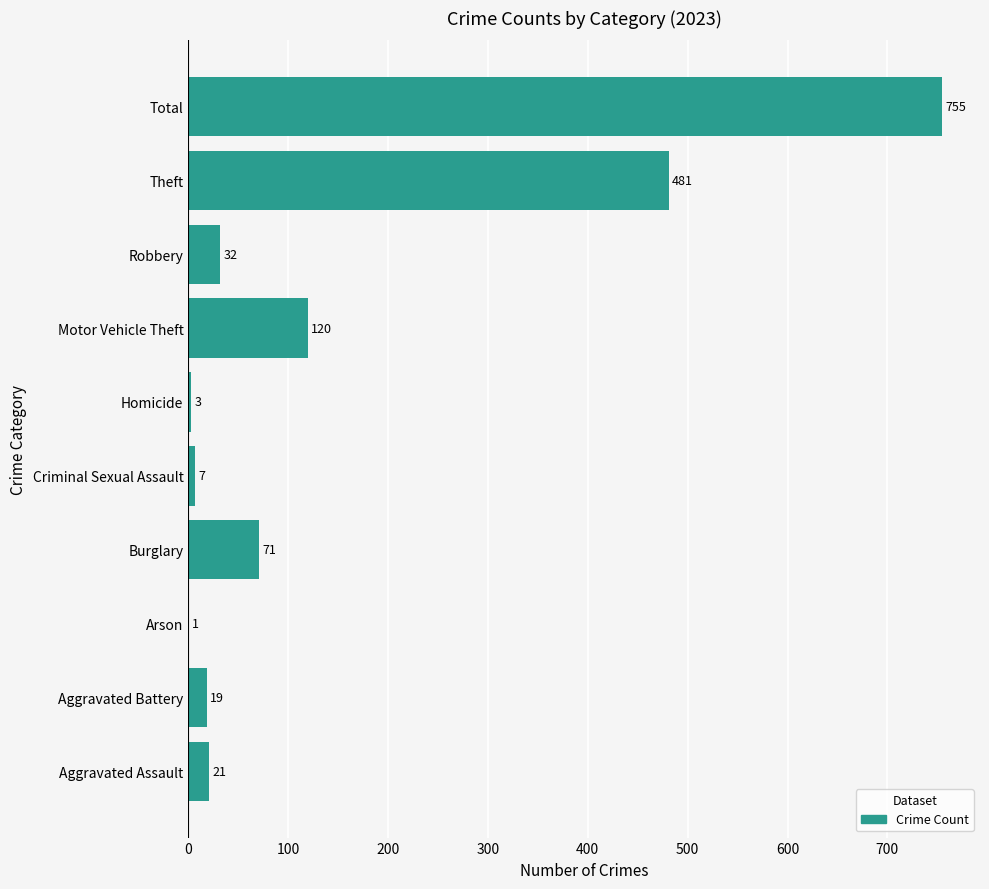

What is the sum of all values?

1510